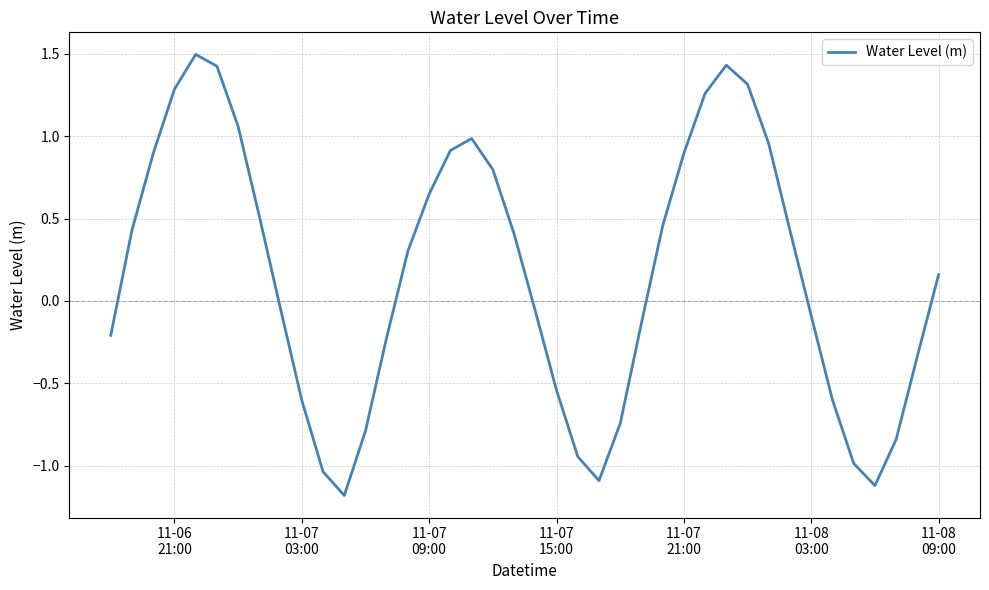

How many positive values are there?

21